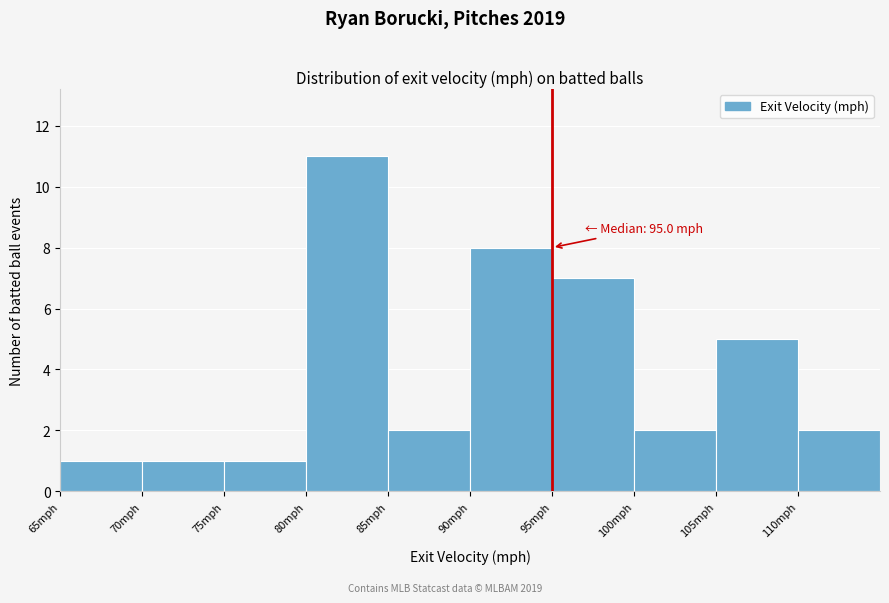

Which range on the x-axis has the tallest bar?

80 to 85